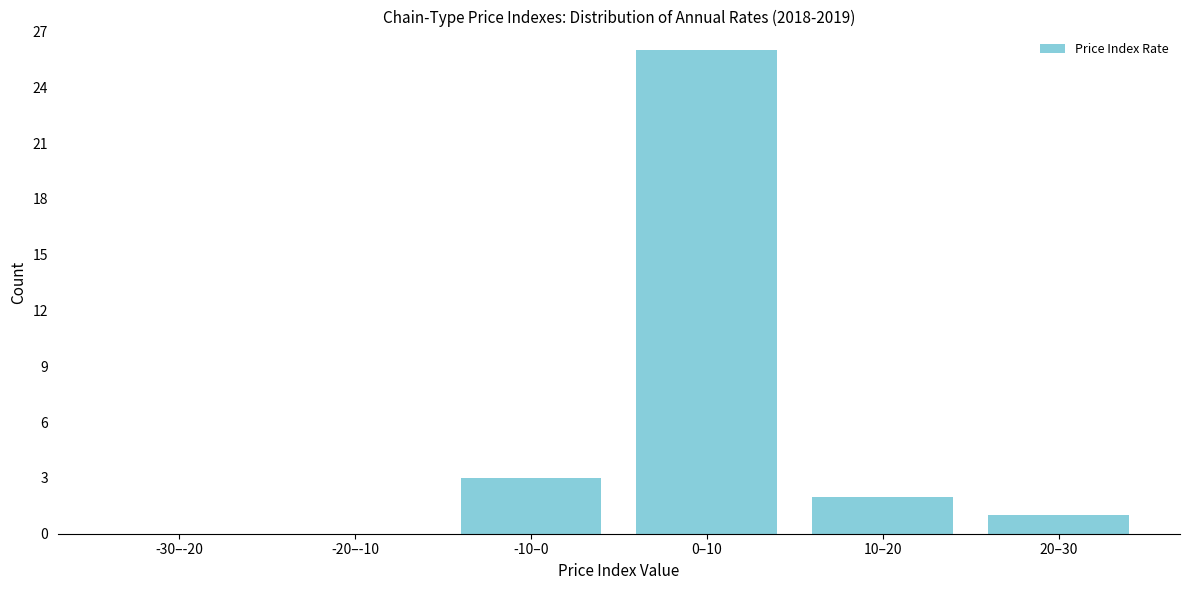

Reading left to right, extract all data points from this chart.

-30–-20=0	-20–-10=0	-10–0=3	0–10=26	10–20=2	20–30=1